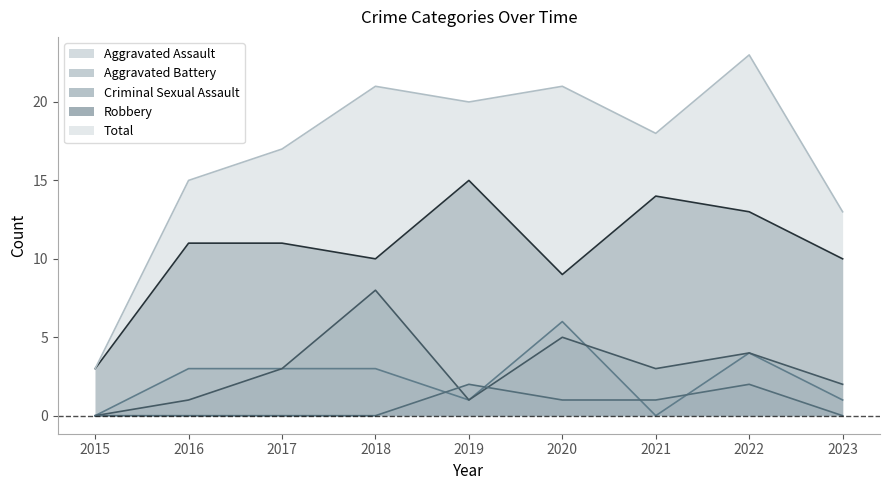

How many lines are shown in the chart?

5